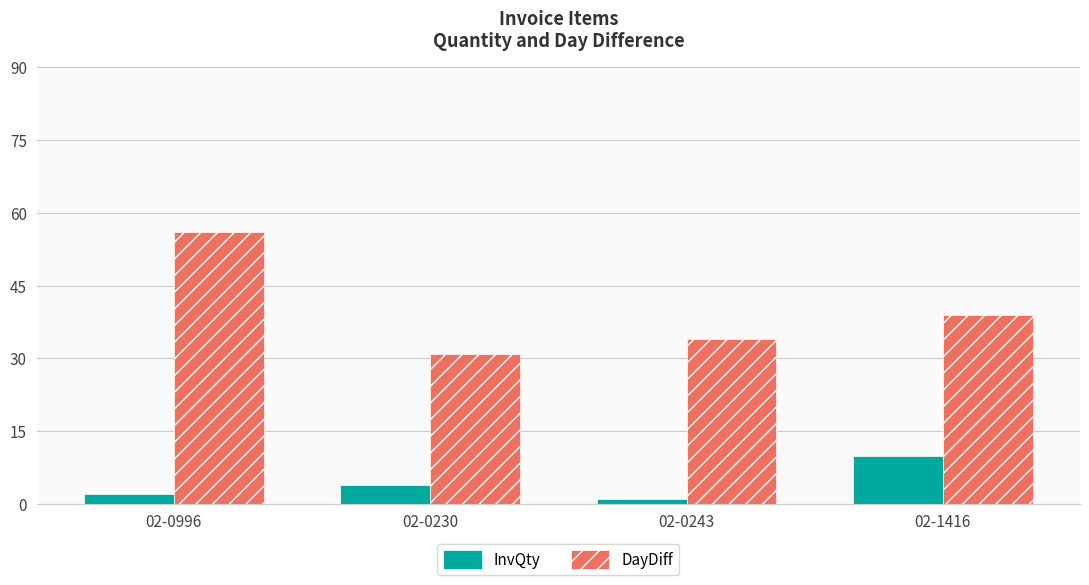

At how many categories does at least one series exceed 13?

4